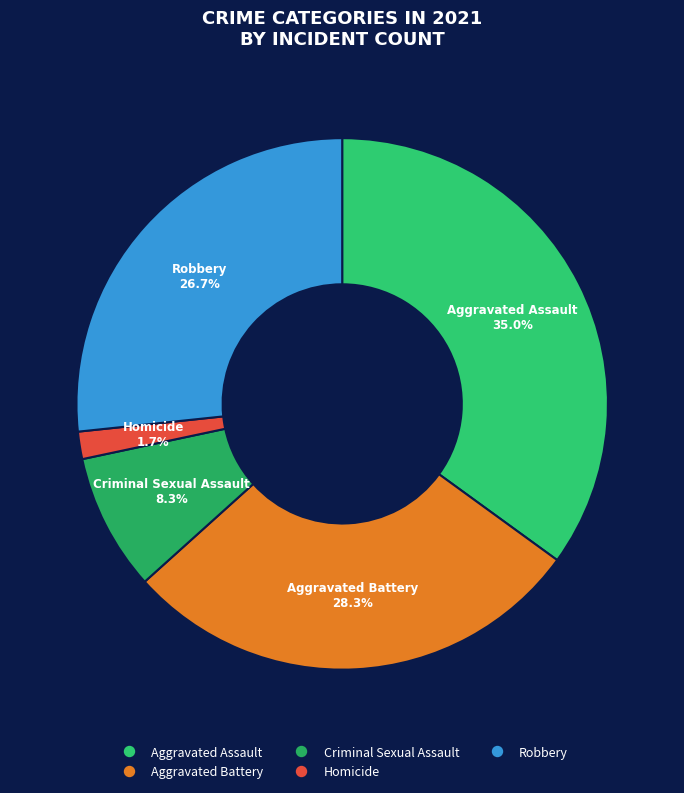

Is the sum of Aggravated Battery and Robbery greater than half?

Yes